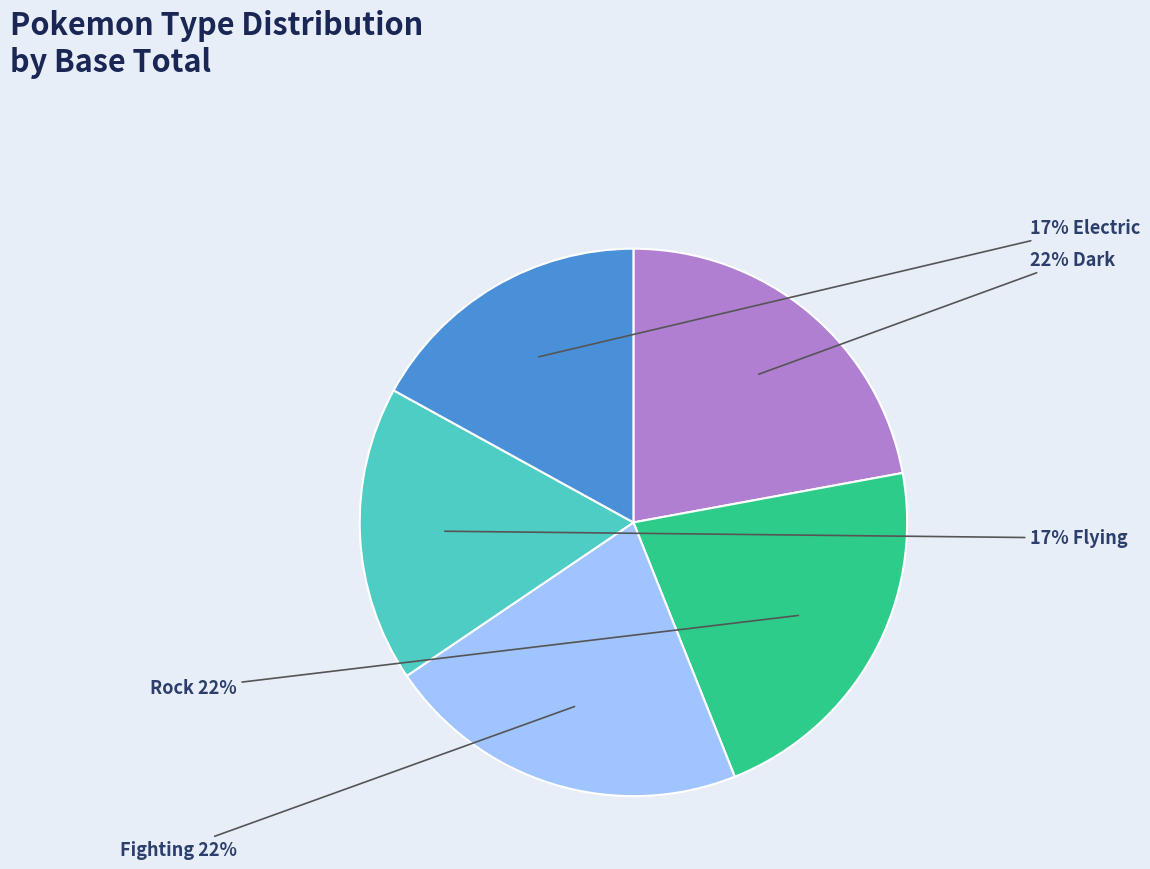

How many segments does this pie chart have?

5